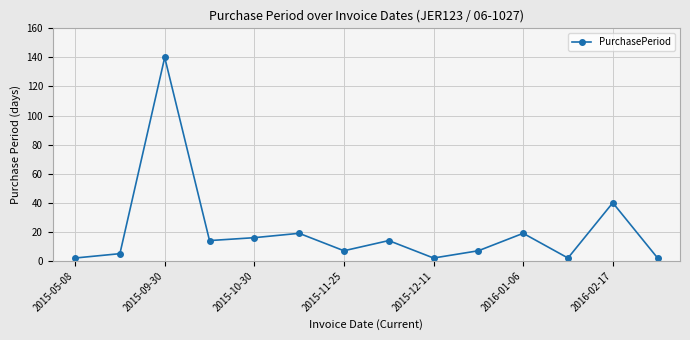

Reading right to left, list all the values displayed in this chart.

2	40	2	19	7	2	14	7	19	16	14	140	5	2